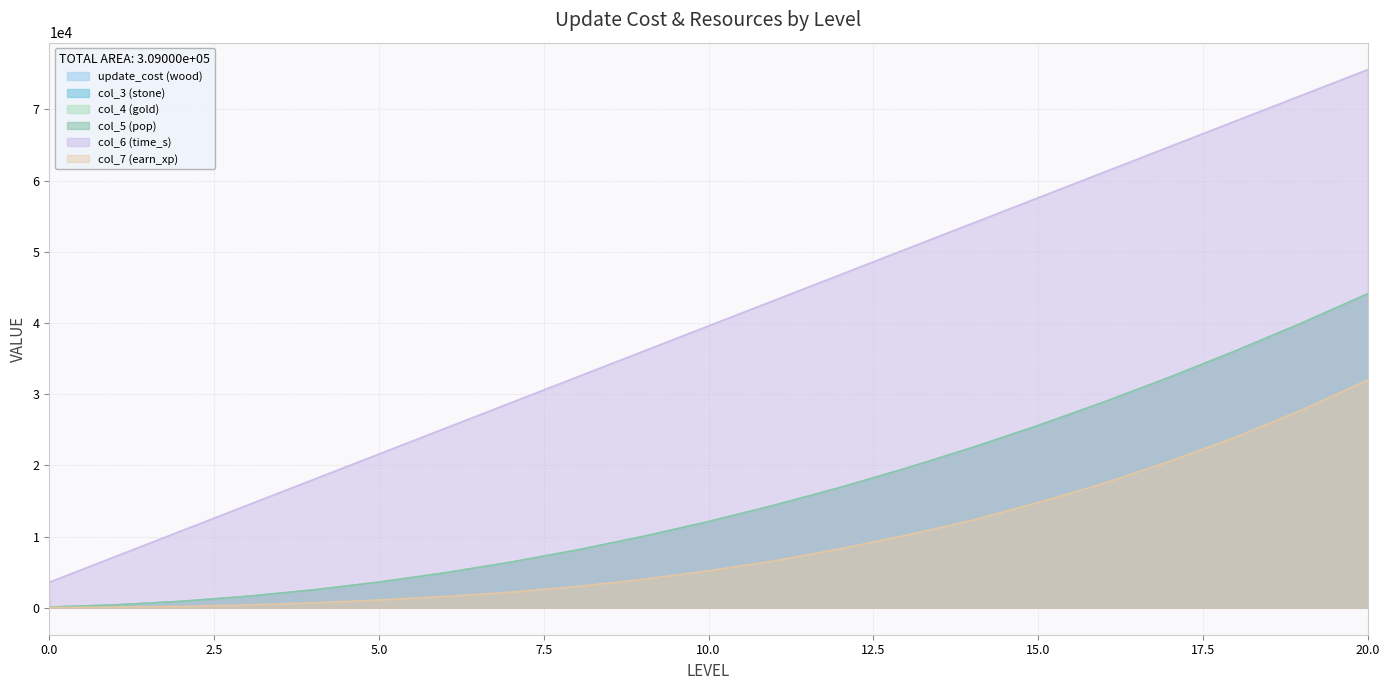

Rank the categories by col_7 (earn_xp) value from lowest to highest.

0, 1, 2, 3, 4, 5, 6, 7, 8, 9, 10, 11, 12, 13, 14, 15, 16, 17, 18, 19, 20